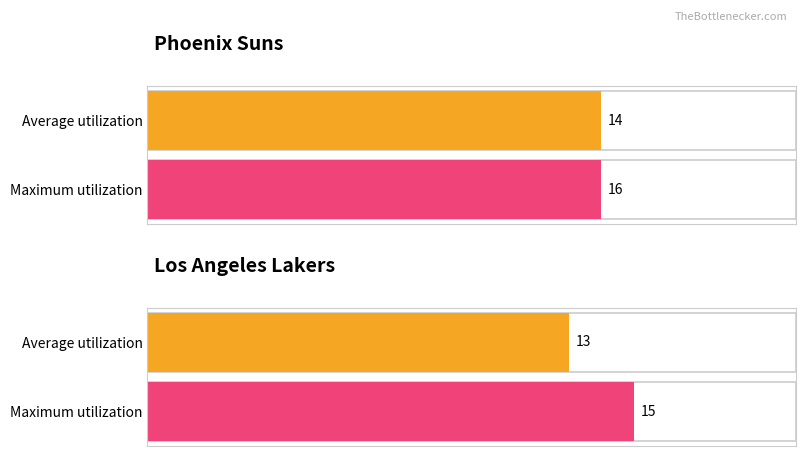

Which series has the largest total across all categories?

Maximum utilization